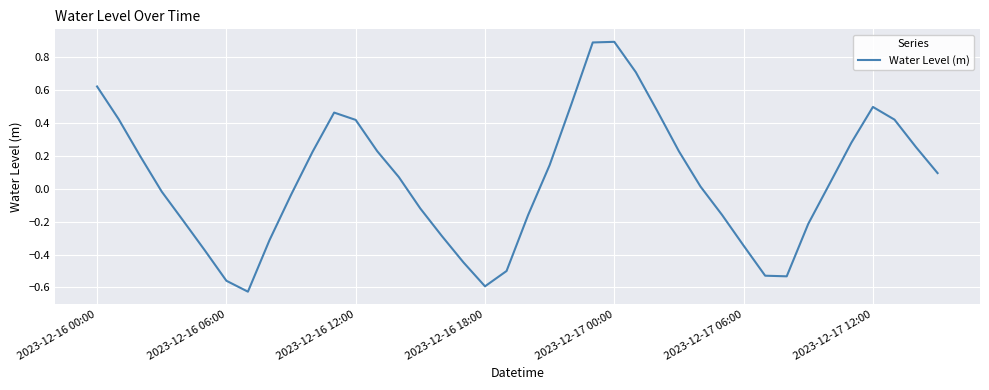

How many values are above zero?

22